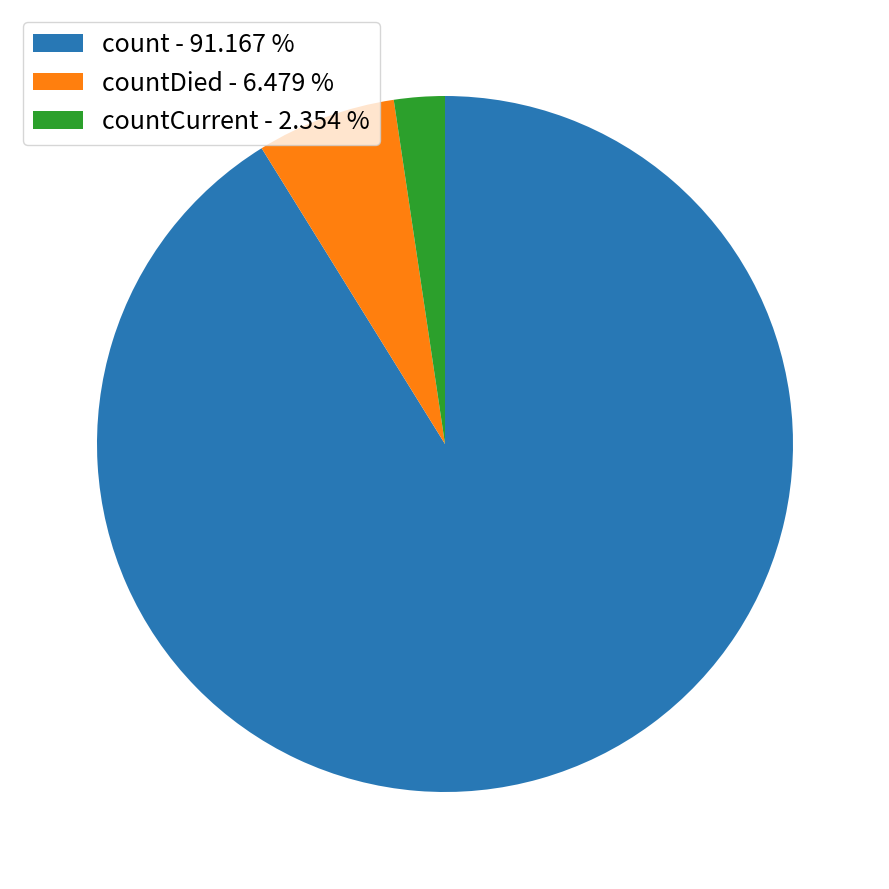

Does any single category account for the majority?

Yes